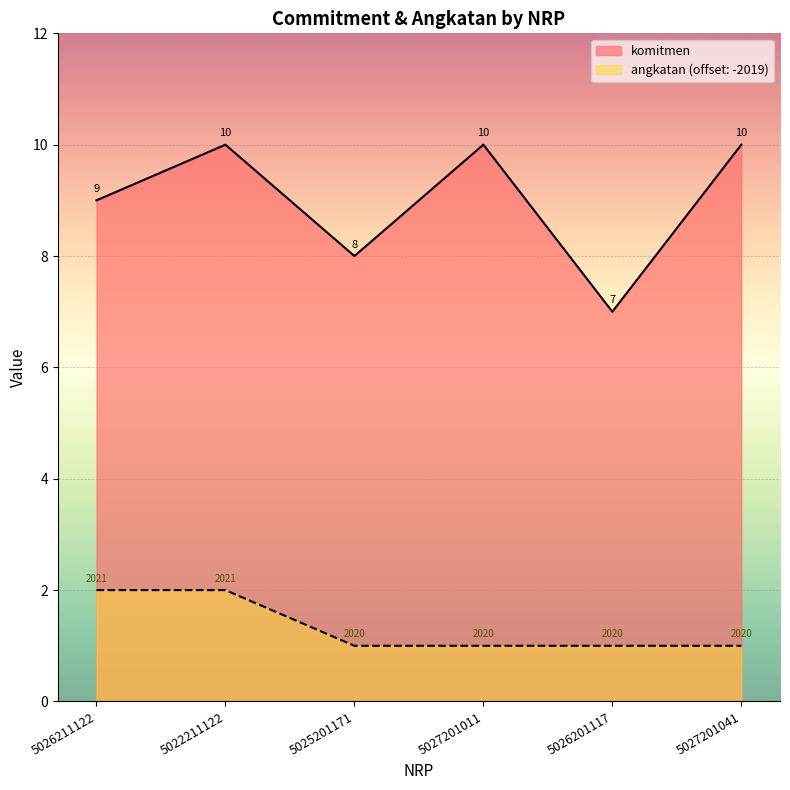

Is it true that angkatan equals 2 at 5027201041?

False